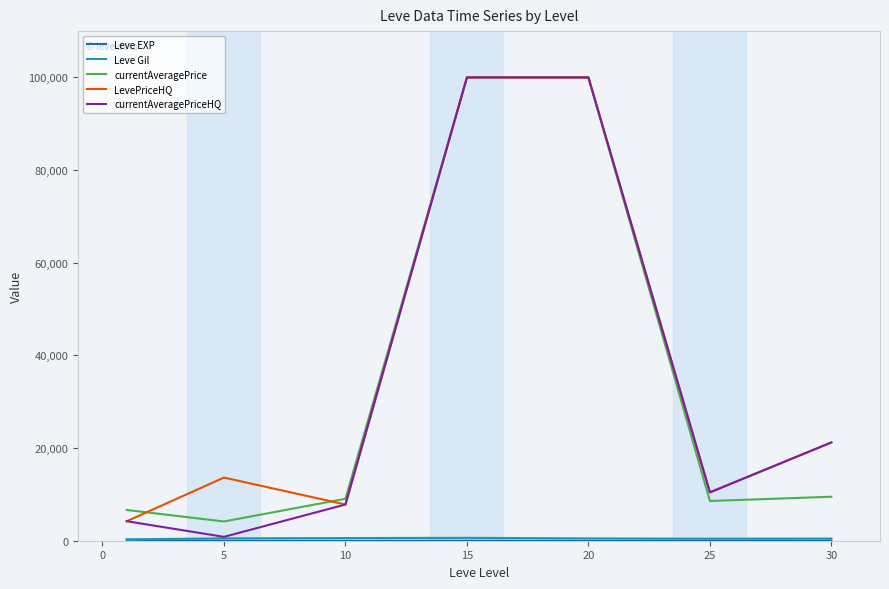

What is the minimum value for LevePriceHQ?

4211.0